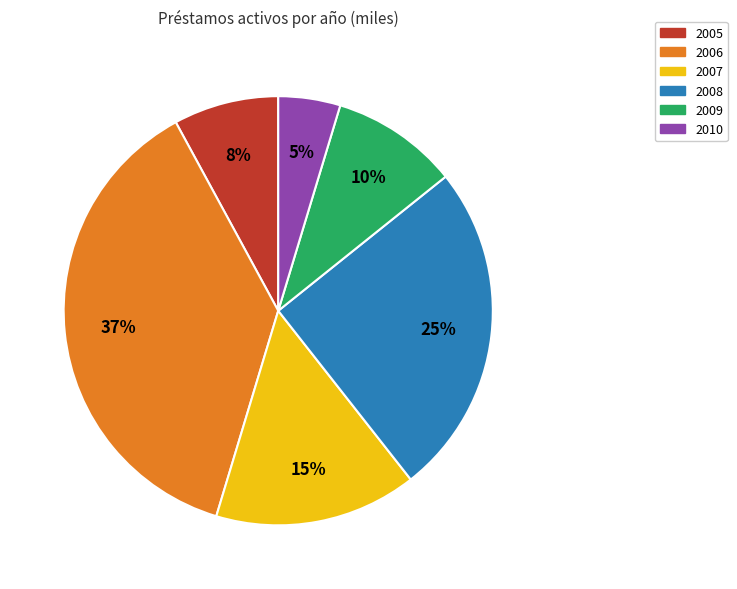

True or false: 2010 accounts for 17% of the total.

False